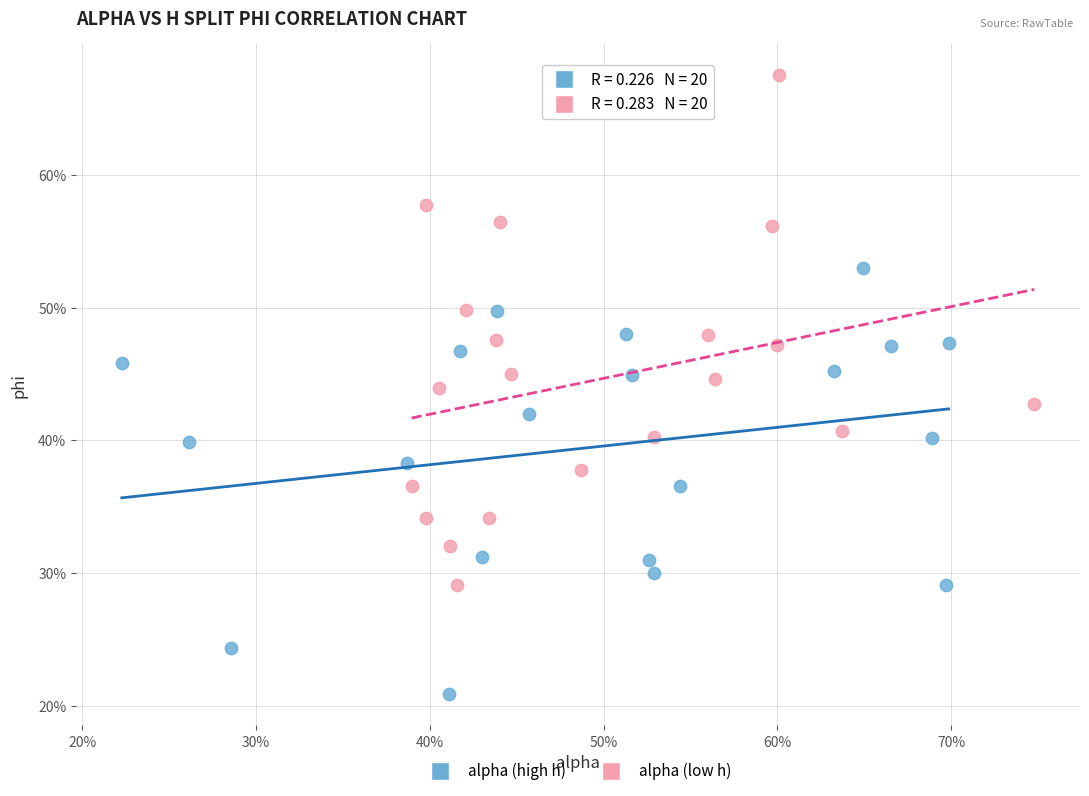

Which series reaches the minimum Y coordinate?

alpha (high h)